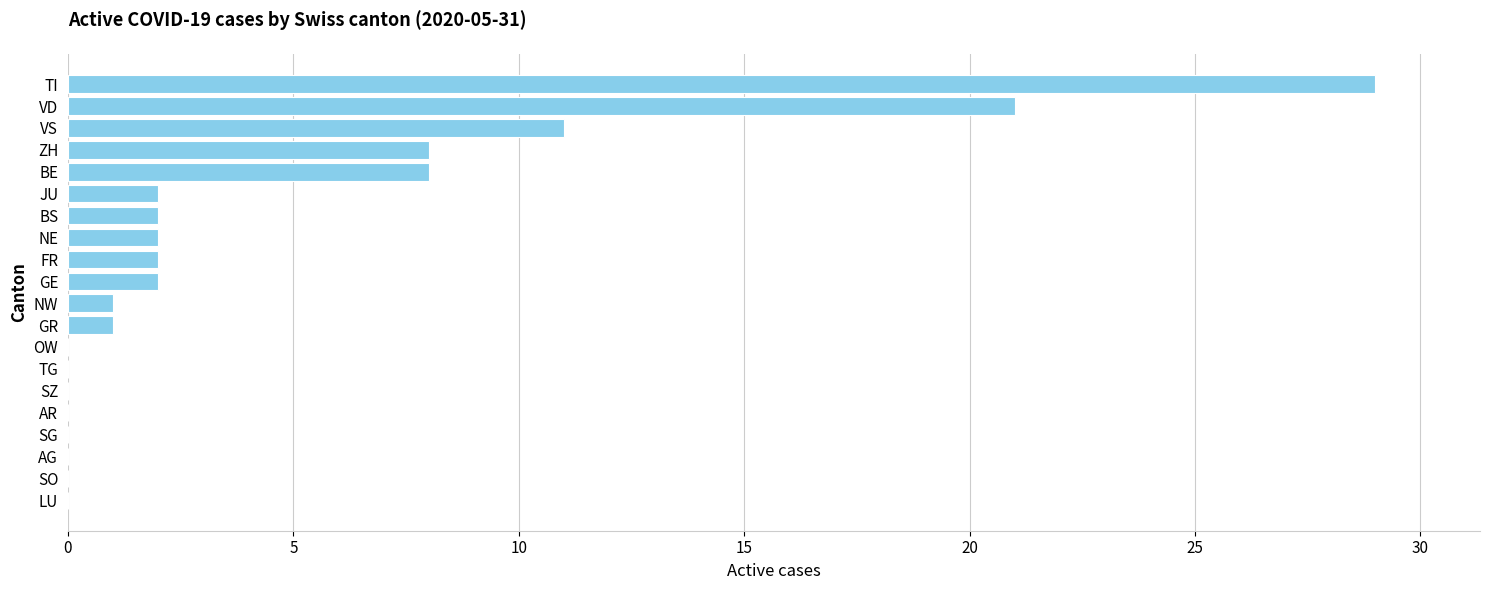

What is the sum of all values?

89